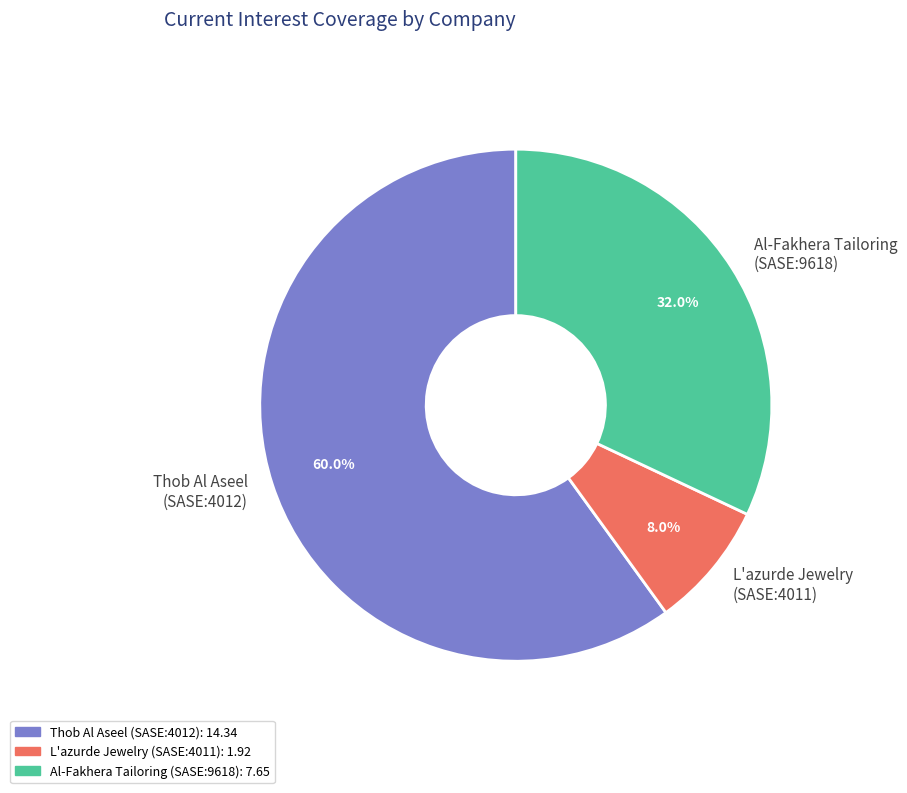

Rank the categories by value from highest to lowest.

Thob Al Aseel (SASE:4012), Al-Fakhera Tailoring (SASE:9618), L'azurde Jewelry (SASE:4011)